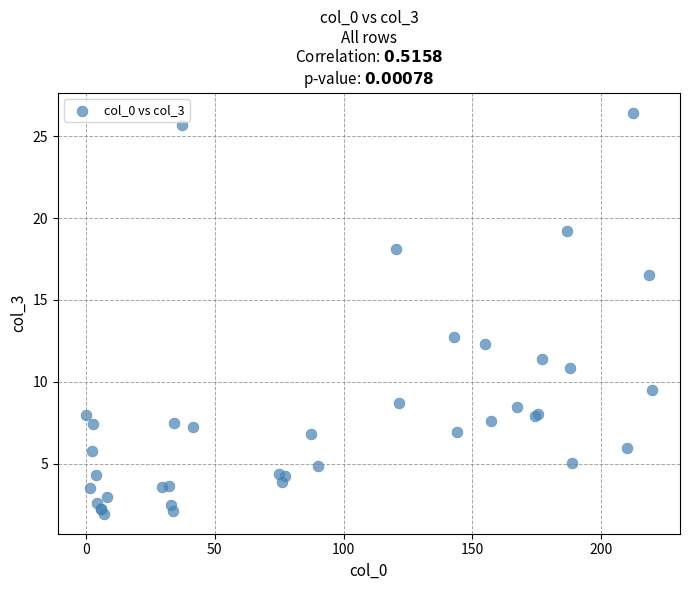

What Y value in the scatter plot is closest to 14?

12.7